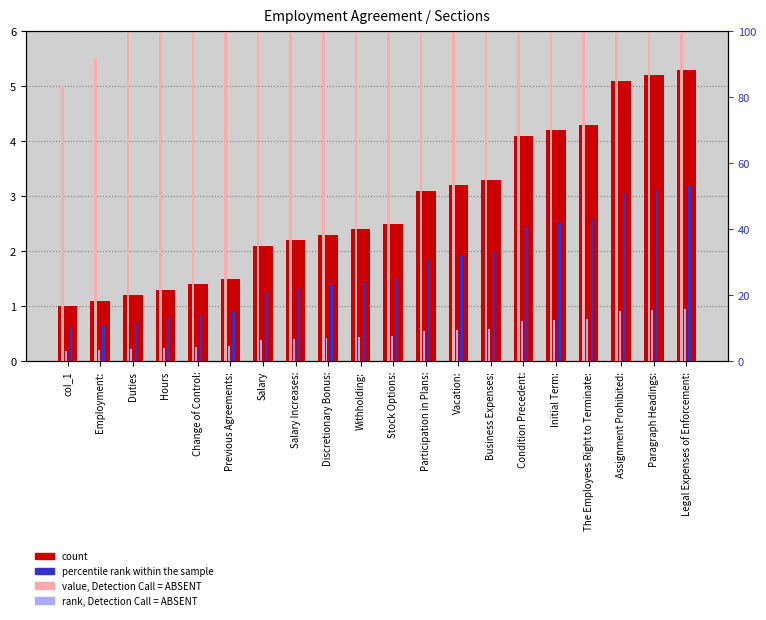

What is the spread (max minus min) of values at Legal Expenses of Enforcement:?

47.7